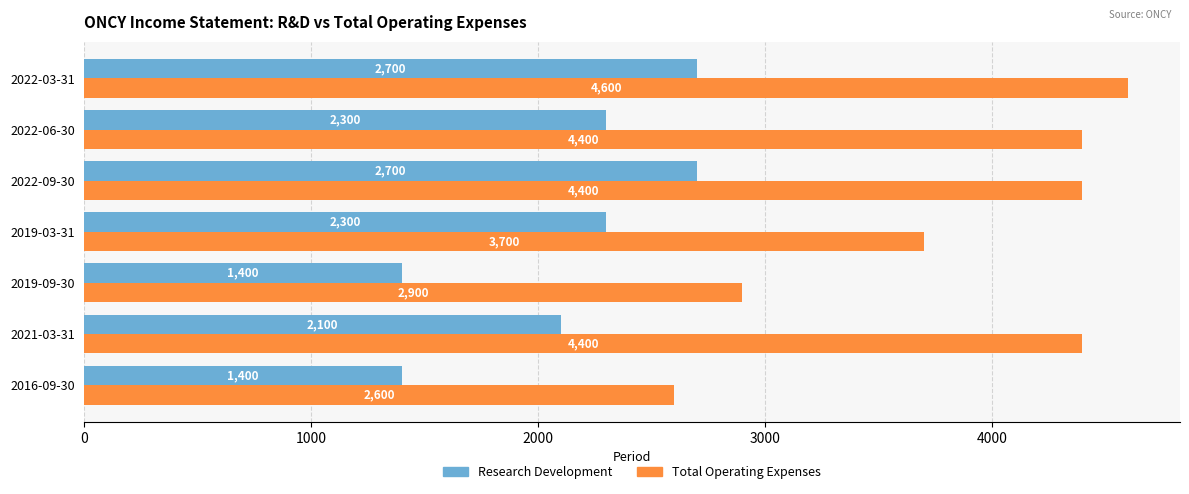

Between 2022-09-30 and 2022-03-31, which series saw the biggest shift?

Total Operating Expenses